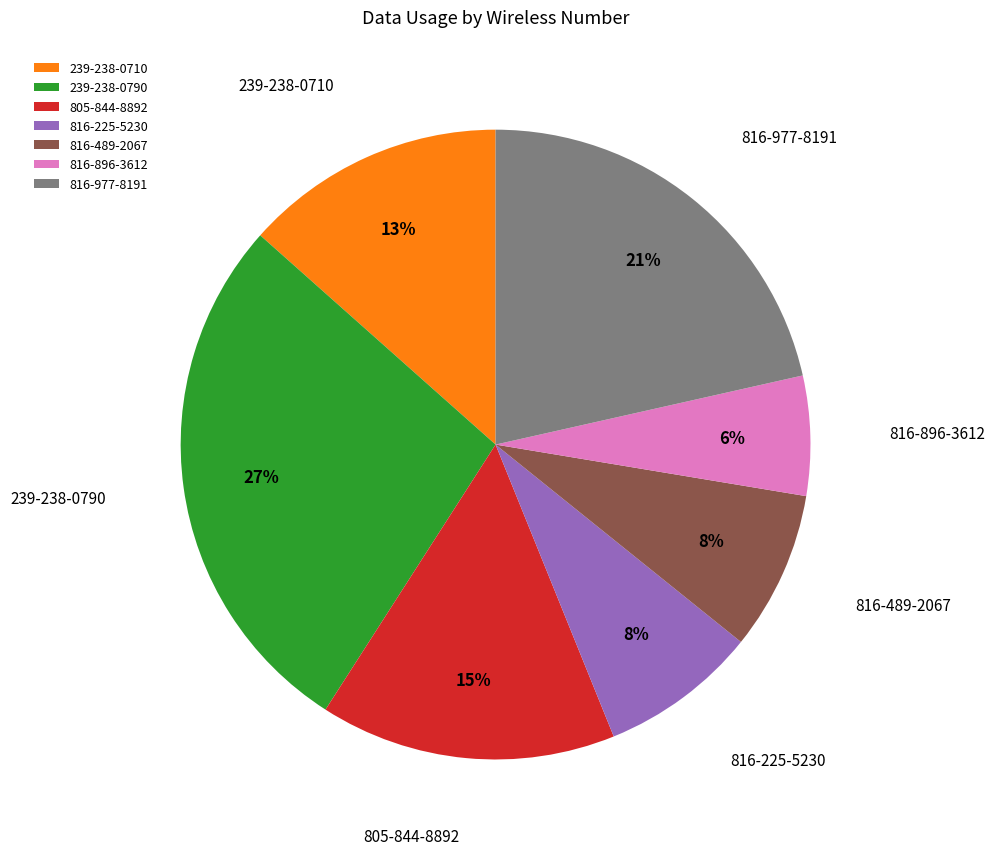

Which slice is the largest?

239-238-0790